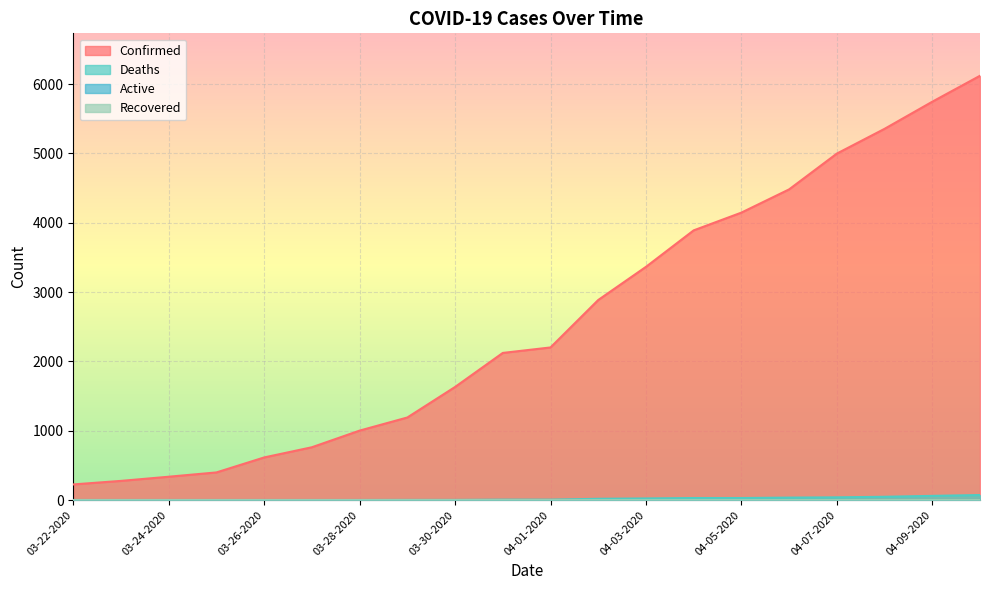

Is the value of Confirmed at 03-31-2020 greater than the value of Deaths at 04-02-2020?

Yes